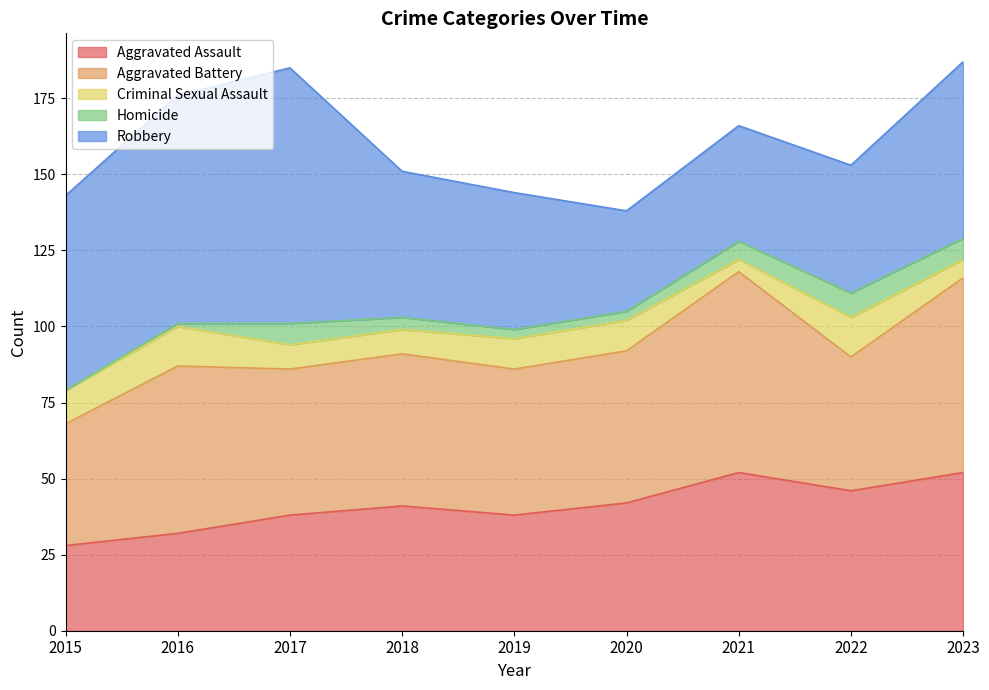

In Homicide, how many points are higher than both neighbors (excluding endpoints)?

2